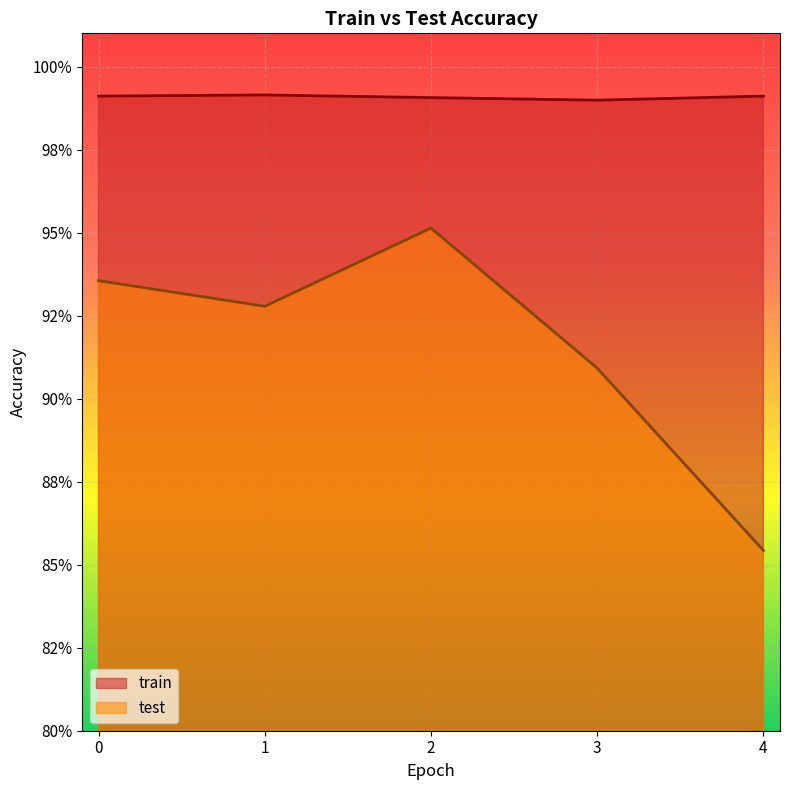

How many lines are shown in the chart?

2